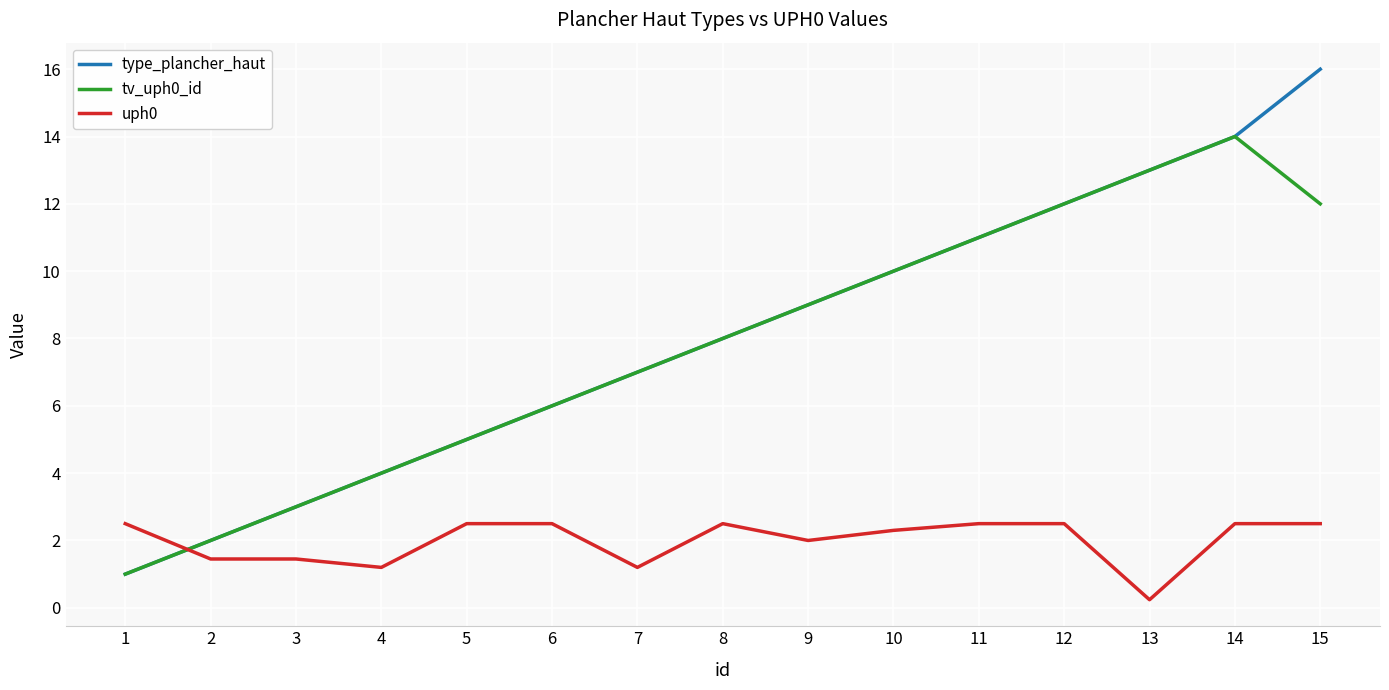

What is the average value of the uph0 series?

2.0